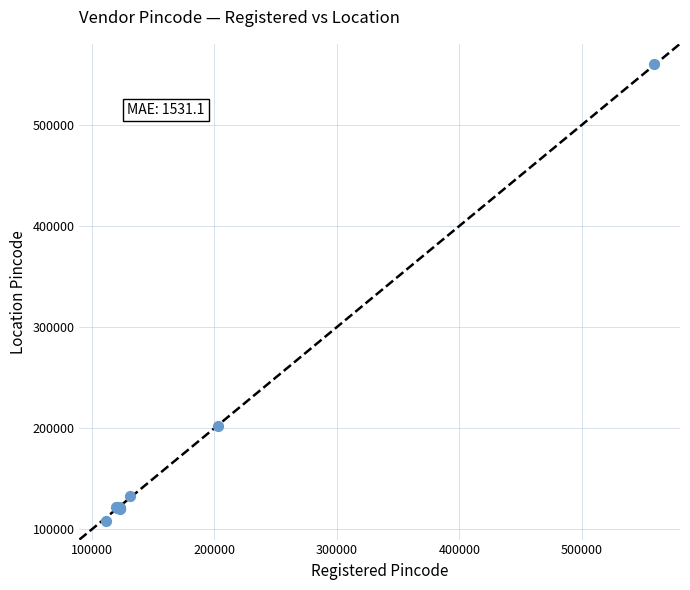

What Y value in the scatter plot is closest to 334434?

202447.7